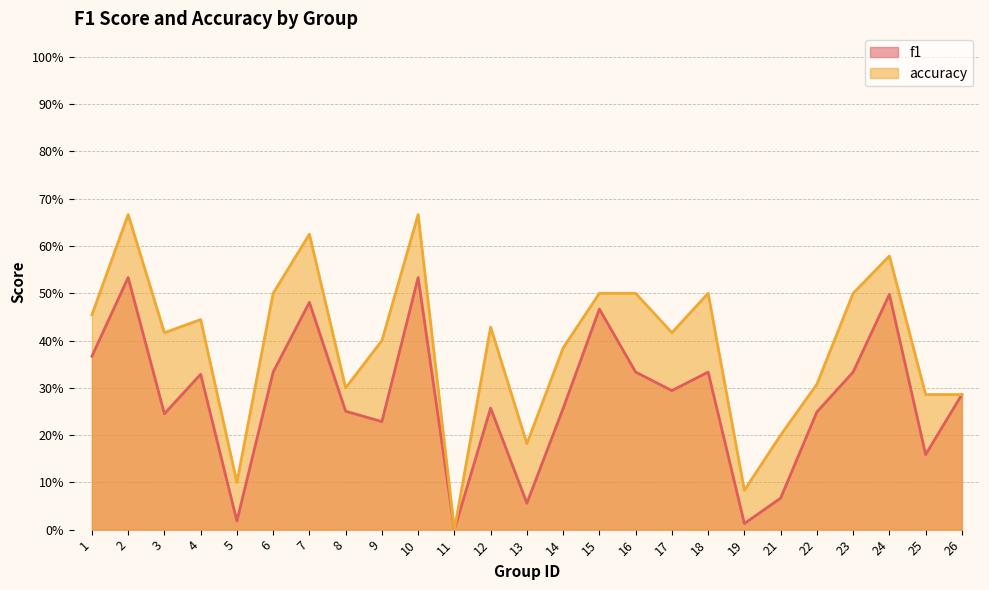

At how many categories does at least one series exceed 0?

24